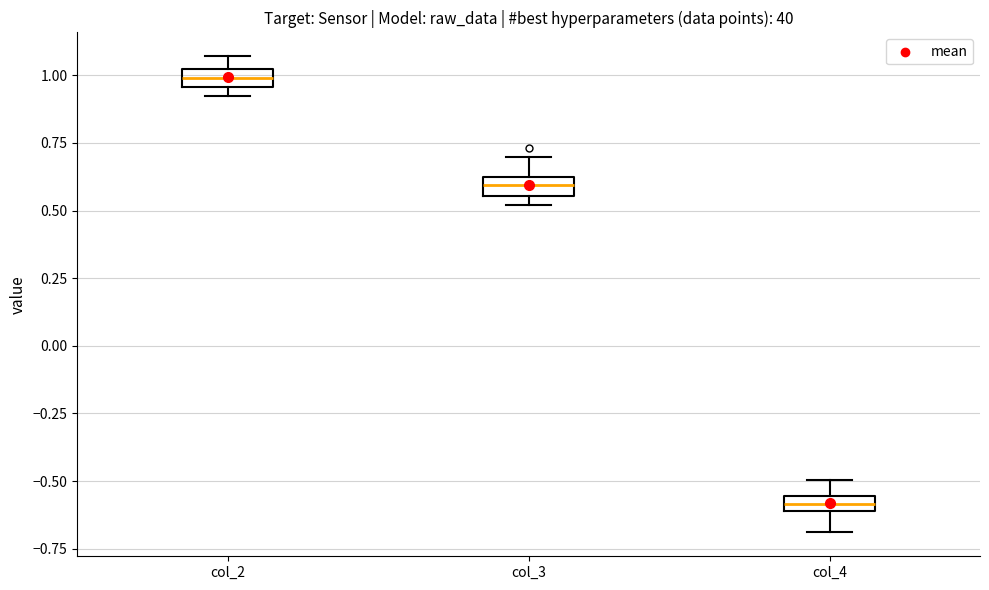

Where is the lower edge of the box for col_2 on the y-axis? The values are not printed on the chart, so give them approximately, as read against the axis.

0.95